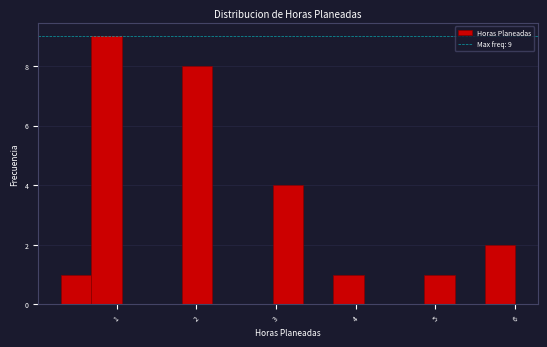

Around what value on the x-axis is the tallest bar? Give the approximate position of its centre, as read against the axis.

0.9